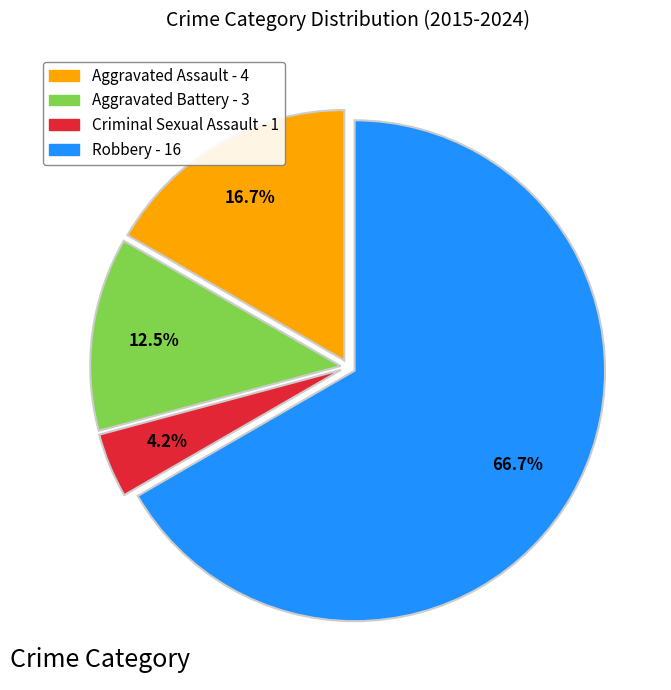

The Aggravated Battery slice represents 1% of the pie. True or false?

False